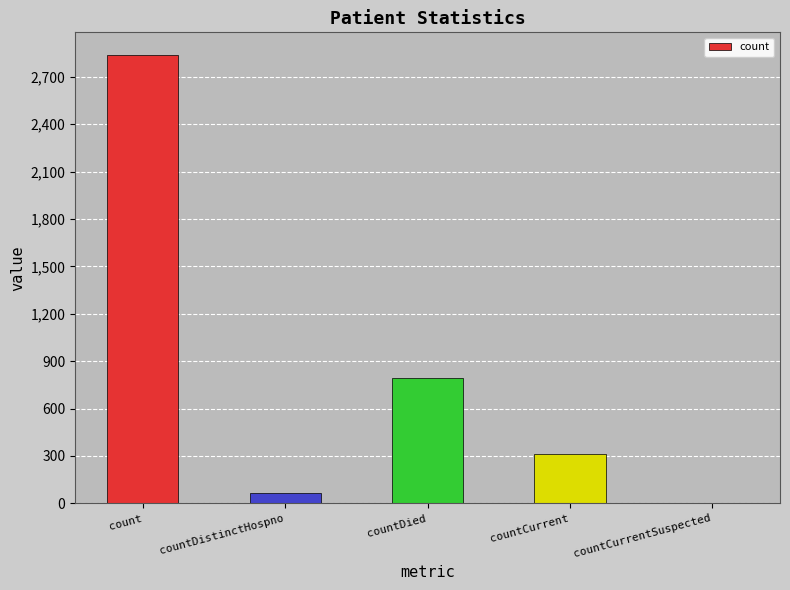

Is it true that the value at countCurrentSuspected is 1735?

False